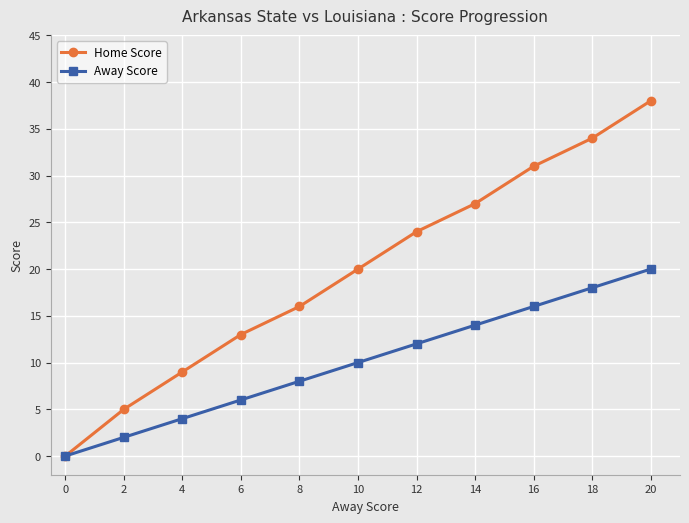

What is the value of the Away Score point at the 11th from the left?

20